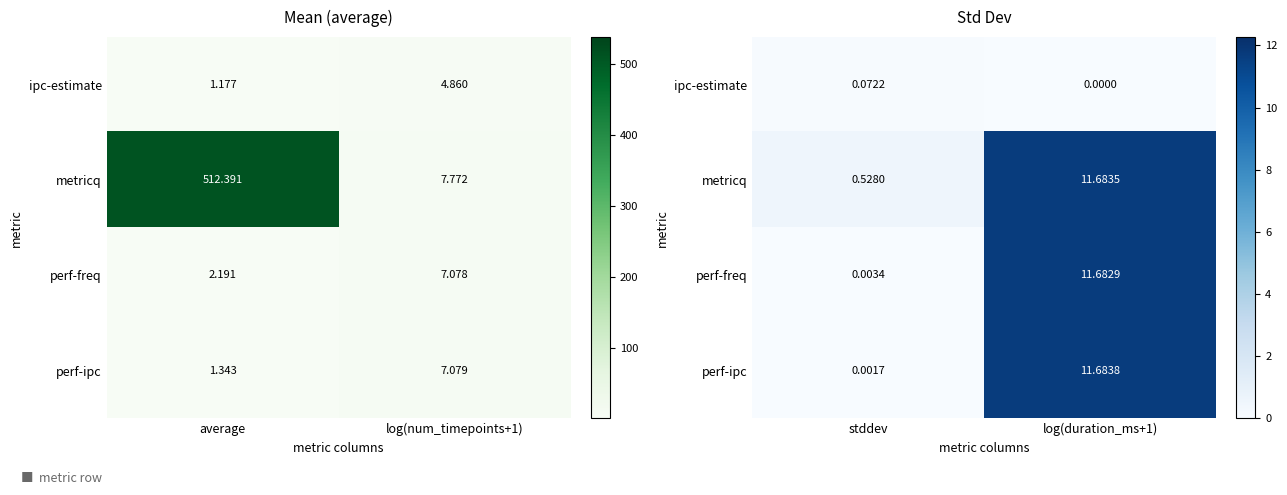

How many values in the perf-freq series are below 11?

1